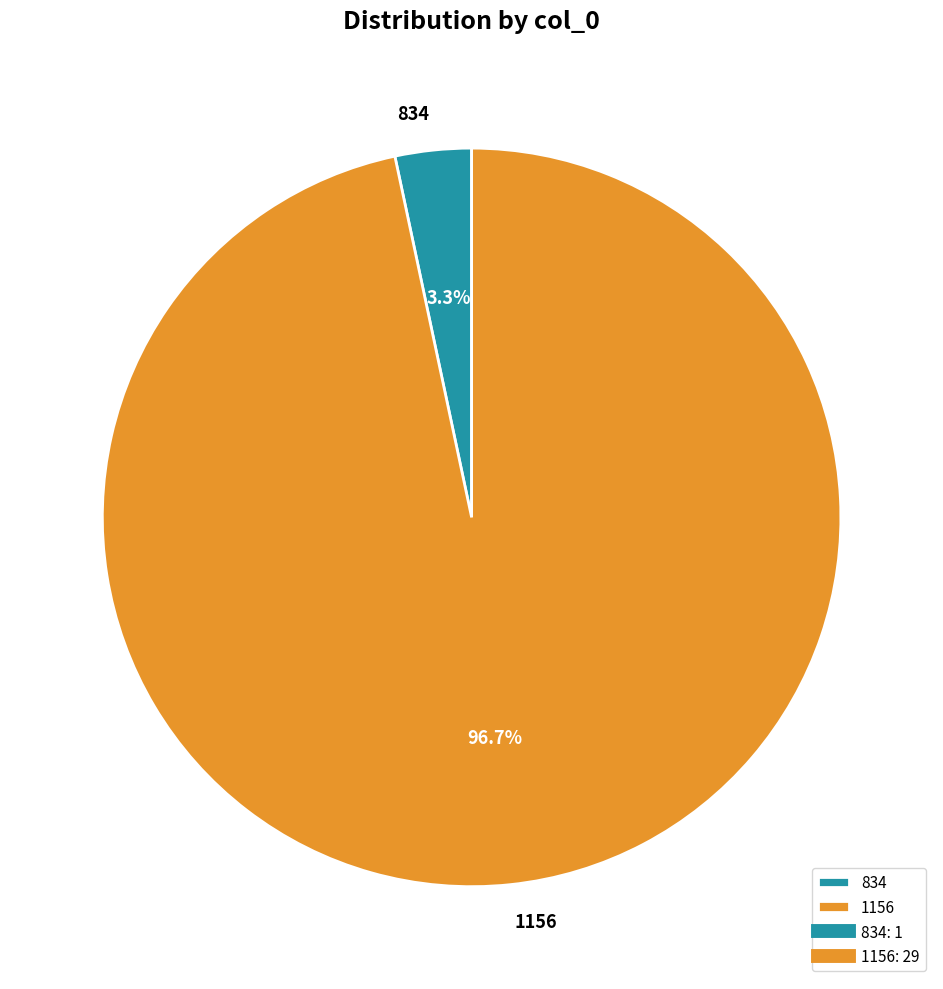

Count the number of slices in the pie.

2